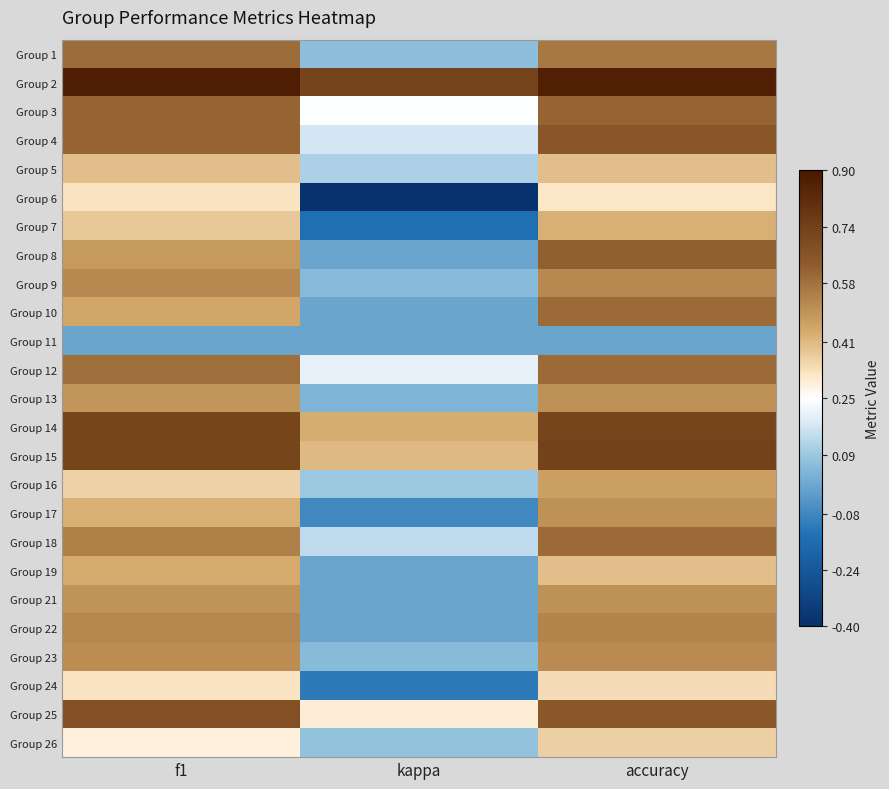

Which label corresponds to the largest value in the chart?

f1